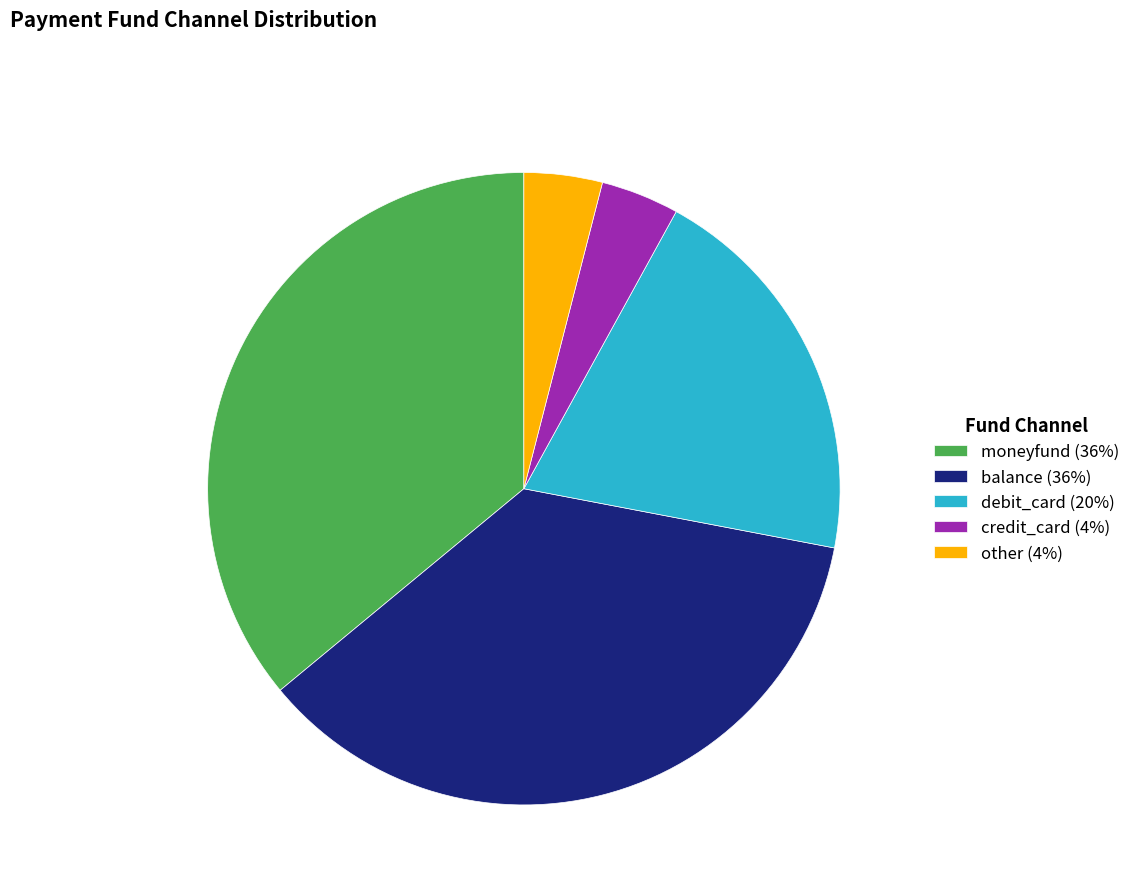

Is it true that debit_card (20%) is 7% of the pie?

False